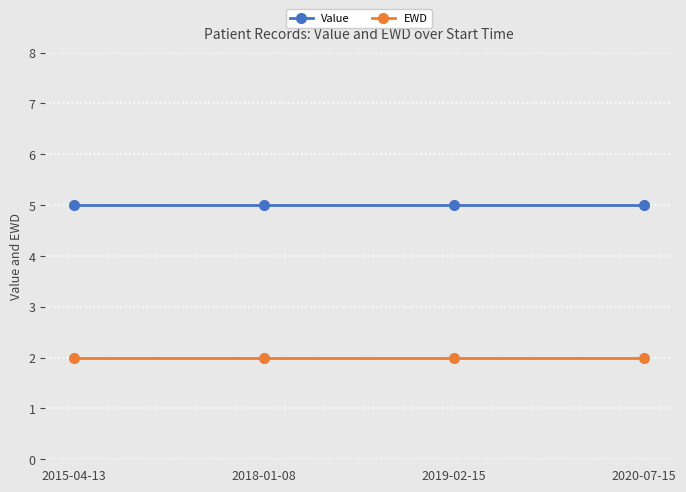

What is the minimum value shown in the chart?

2